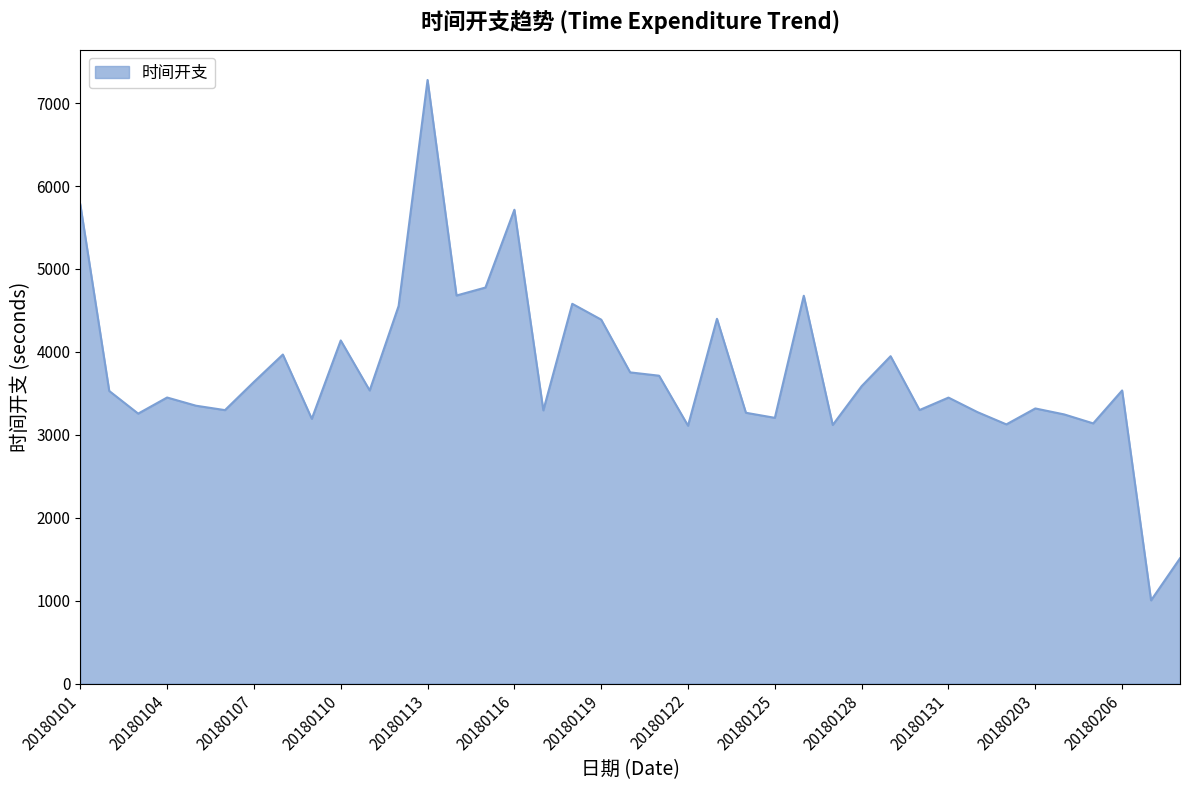

Count the number of categories in the chart.

39